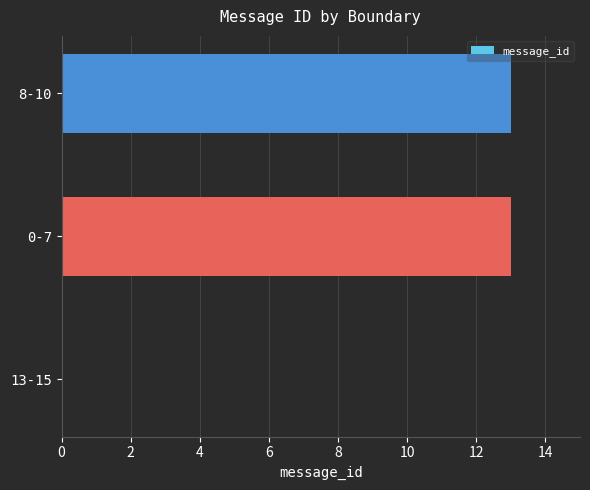

What is the greatest value displayed?

13